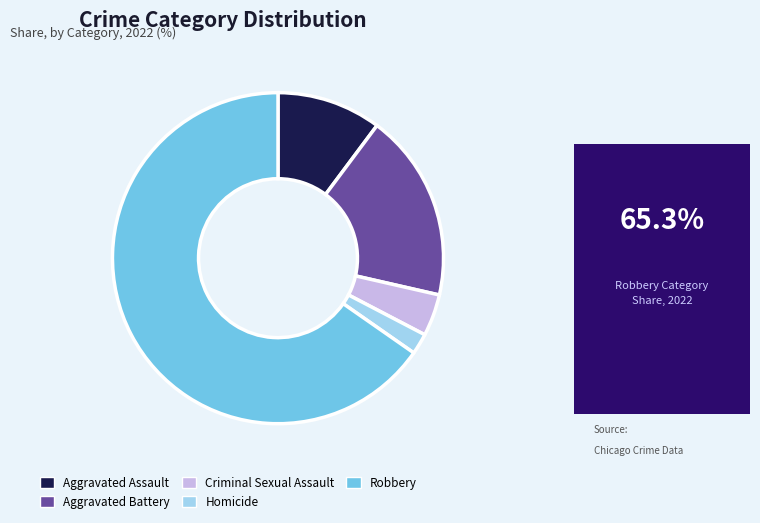

The Aggravated Battery slice represents 27% of the pie. True or false?

False